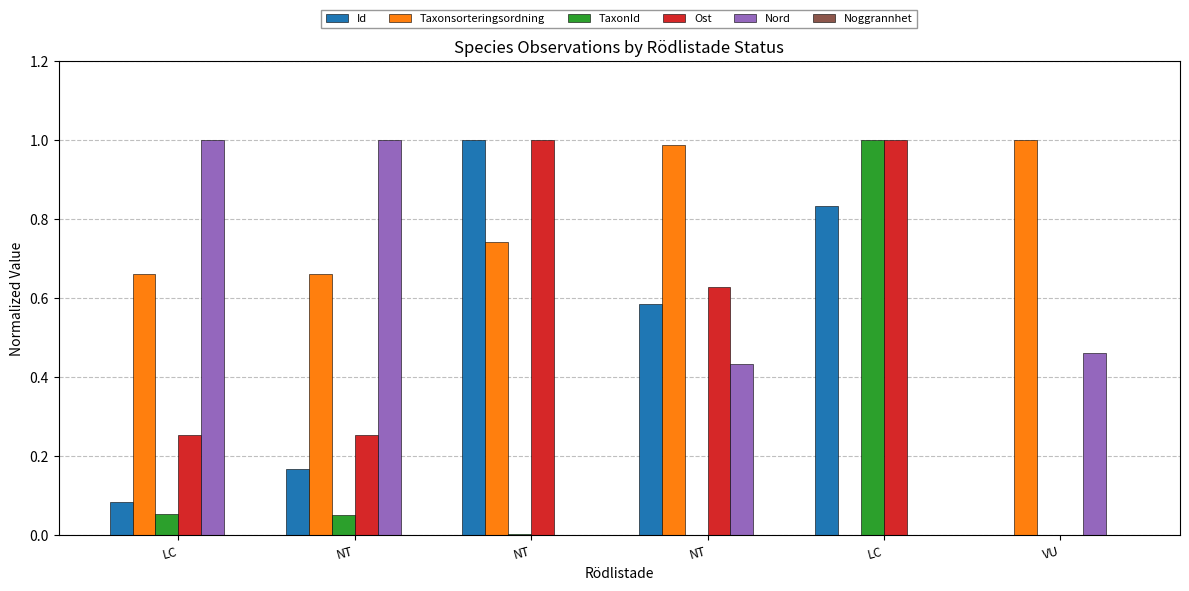

How many distinct data groups are displayed?

5